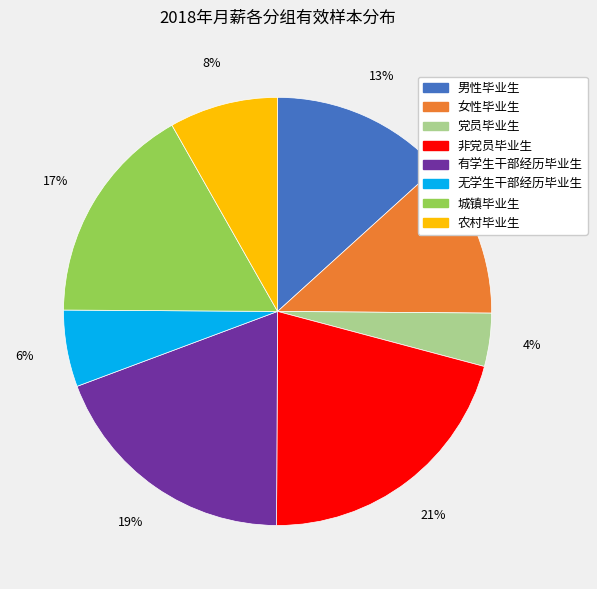

Count the number of slices in the pie.

8